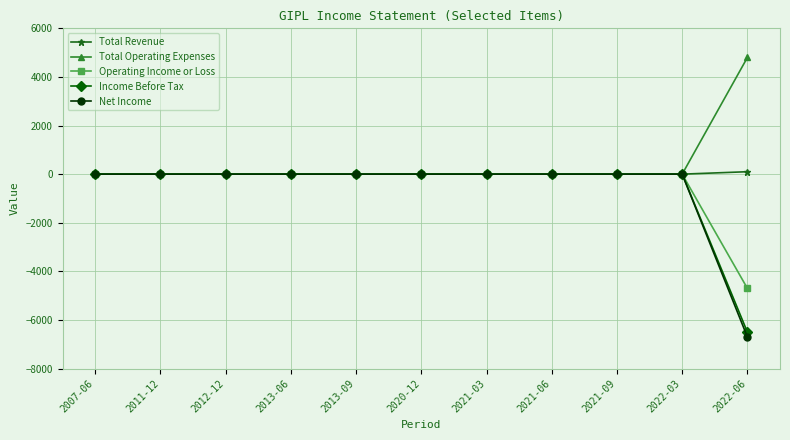

True or false: Total Operating Expenses has a value of 0 at 2007-06.

True